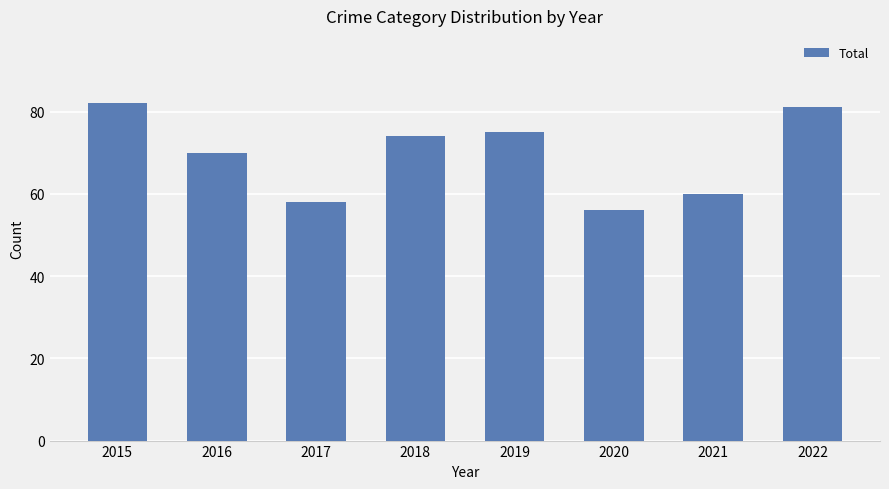

Reading left to right, transcribe all the data shown in this chart.

82	70	58	74	75	56	60	81